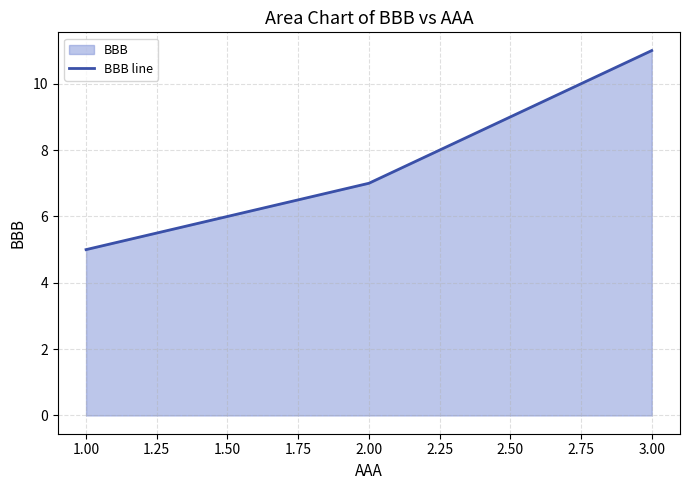

What position from the left is 1.00?

1